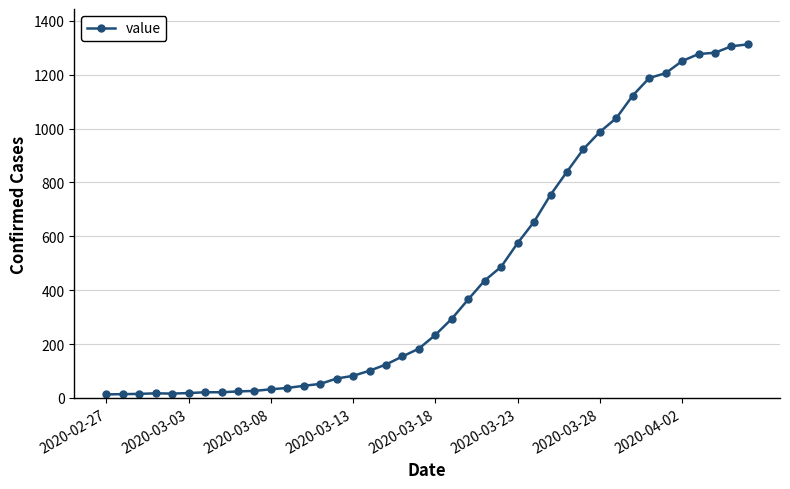

What is the average value?

465